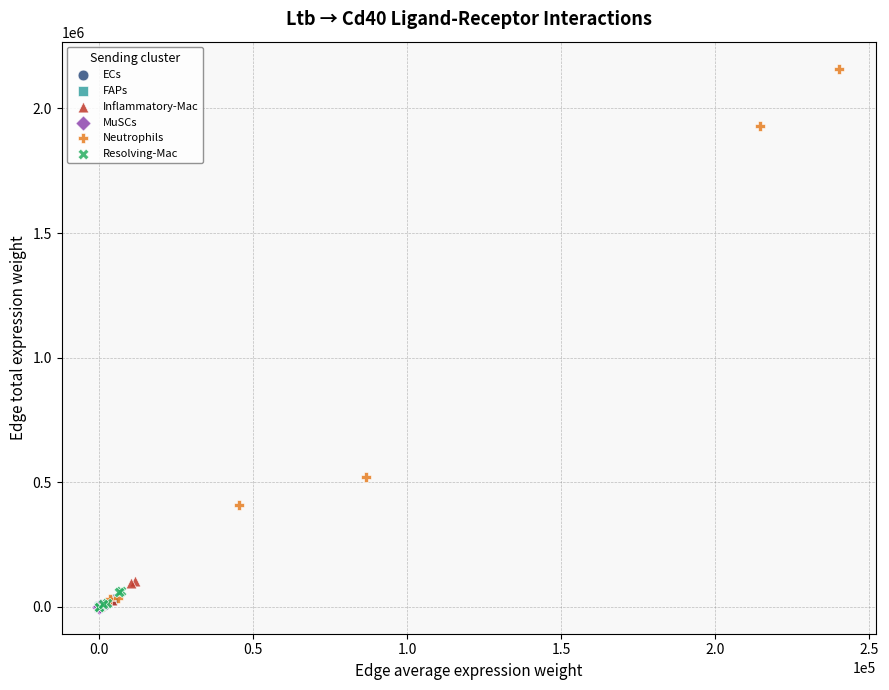

What are all the series names shown in the legend?

ECs, FAPs, Inflammatory-Mac, MuSCs, Neutrophils, Resolving-Mac